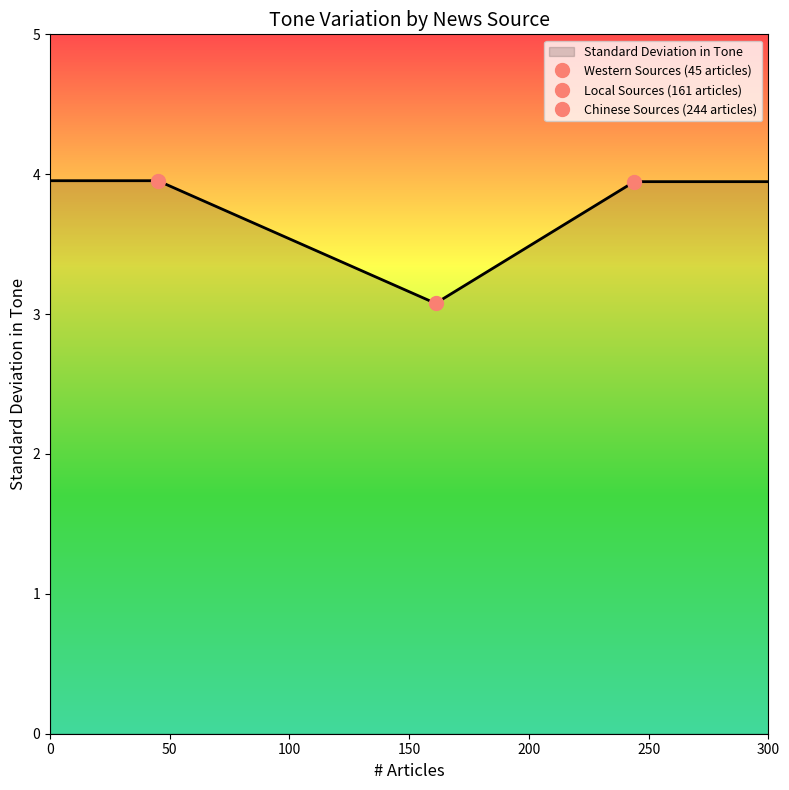

What is the minimum value for Standard Deviation in Tone?

3.1